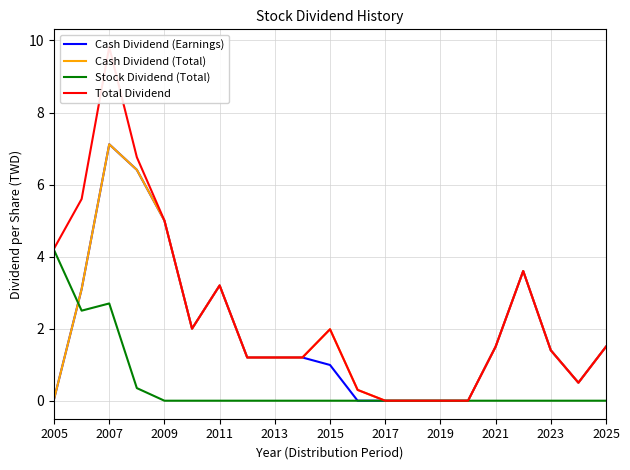

What is the difference between the second highest and second lowest values in the Cash Dividend (Earnings) series?

6.4